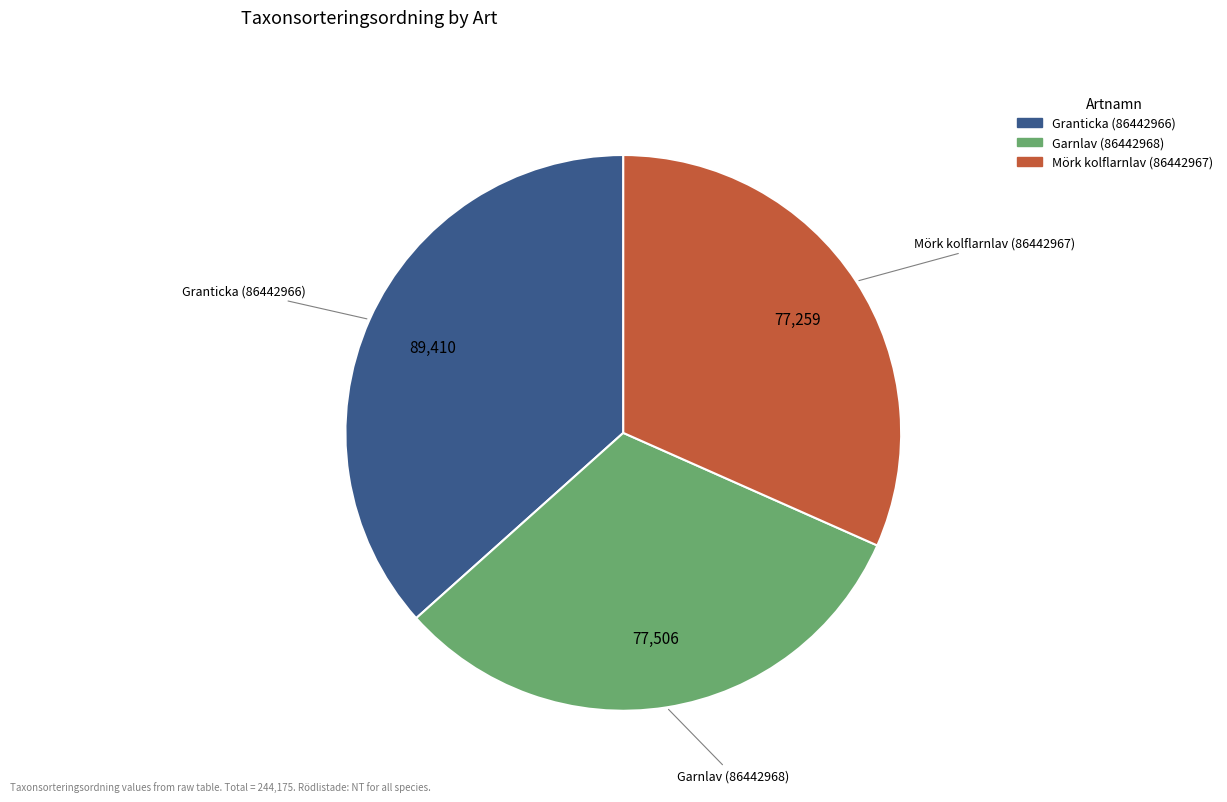

Count the number of slices in the pie.

3